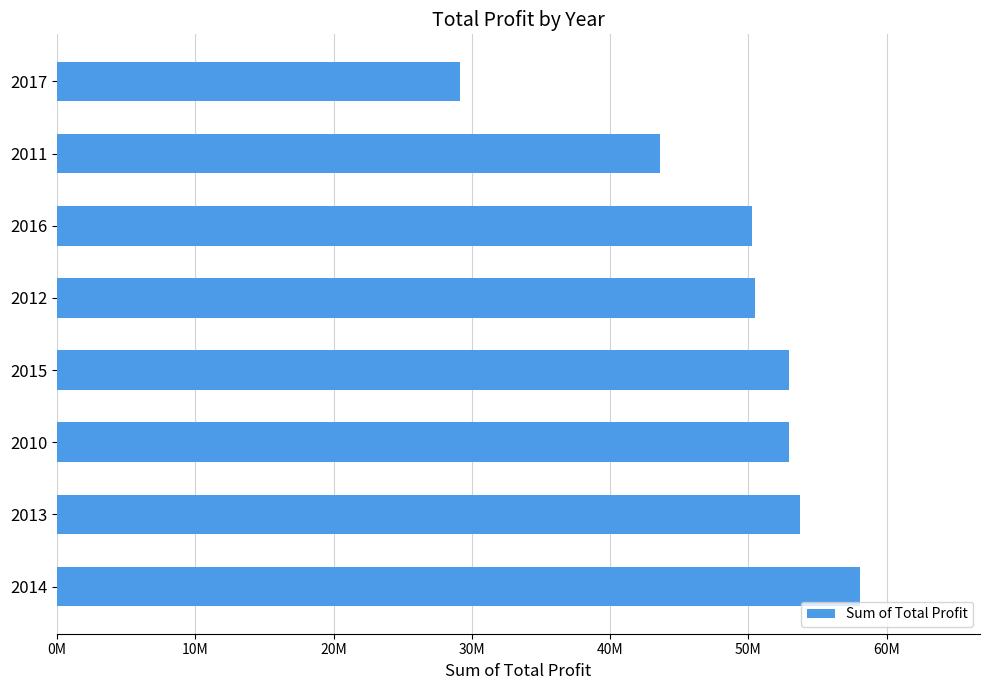

Does the chart contain any negative values?

No